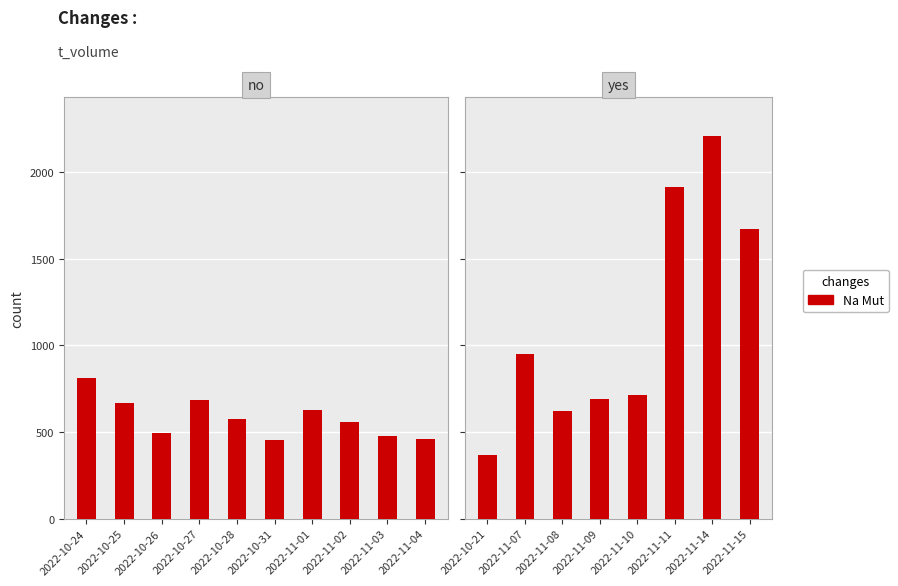

What position from the left is 2022-11-07?

2